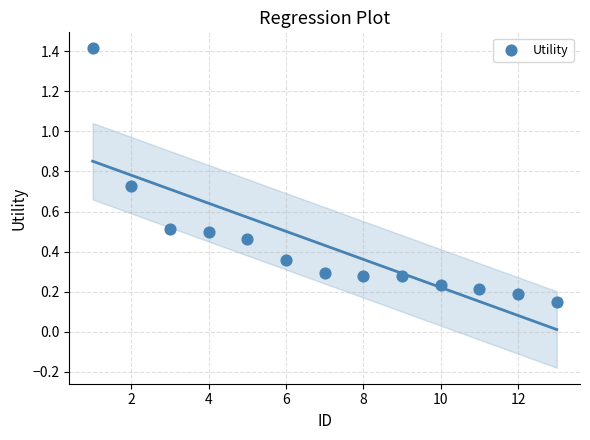

What is the range of X values (max minus min)?

12.0